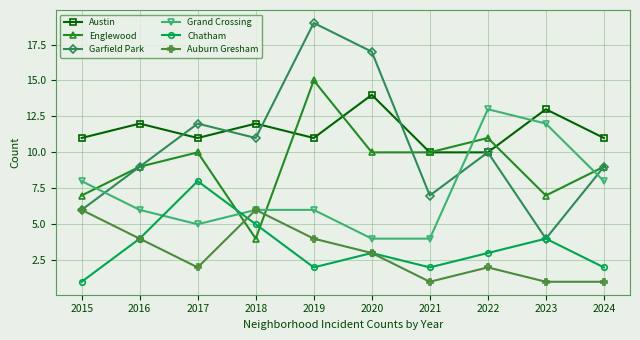

What is the difference between the maximum and second lowest values in the Chatham series?

6